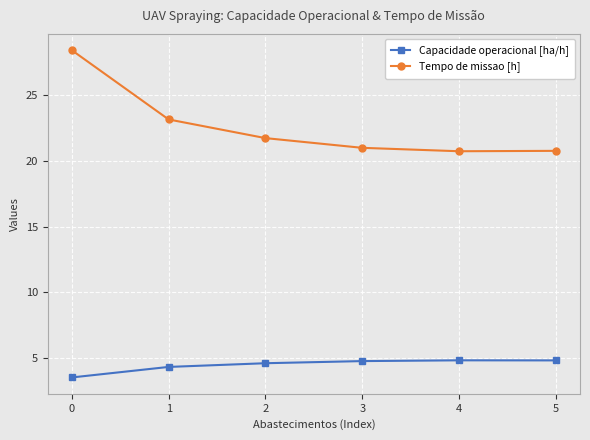

True or false: Capacidade operacional [ha/h] and Tempo de missao [h] intersect in this chart.

False